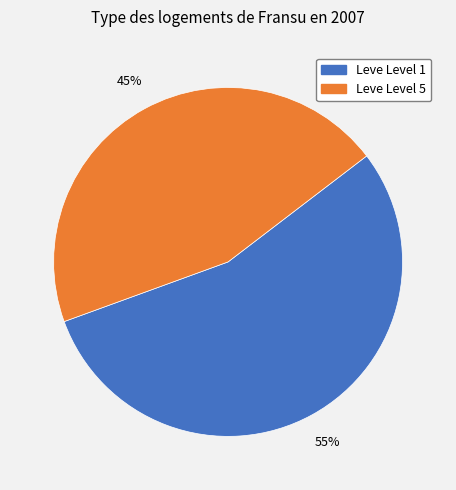

To the nearest percent, what is the difference between the largest and smallest slice percentages?

10%